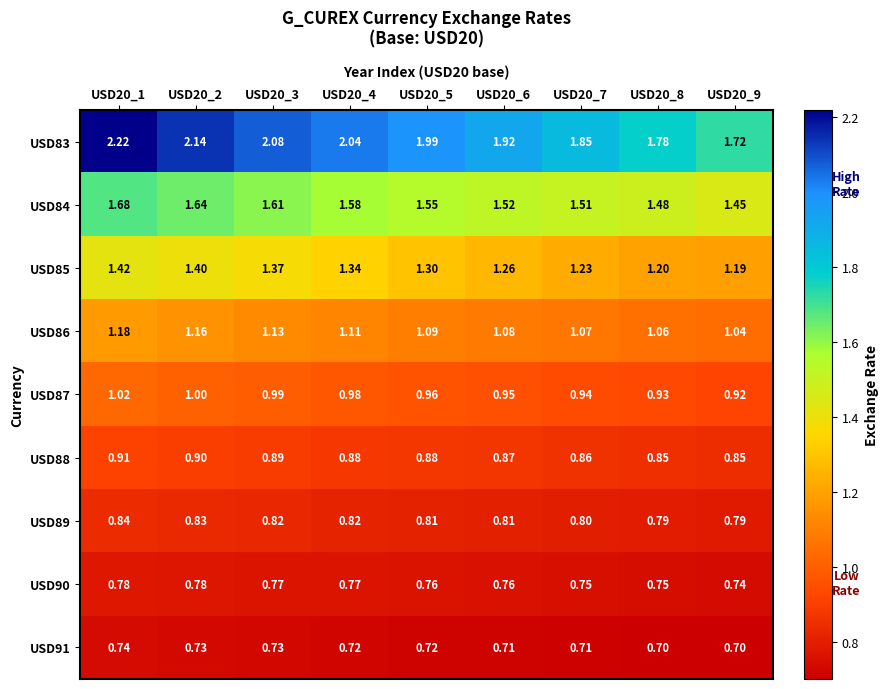

Is the value of USD84 at USD20_2 greater than the value of USD86 at USD20_7?

Yes